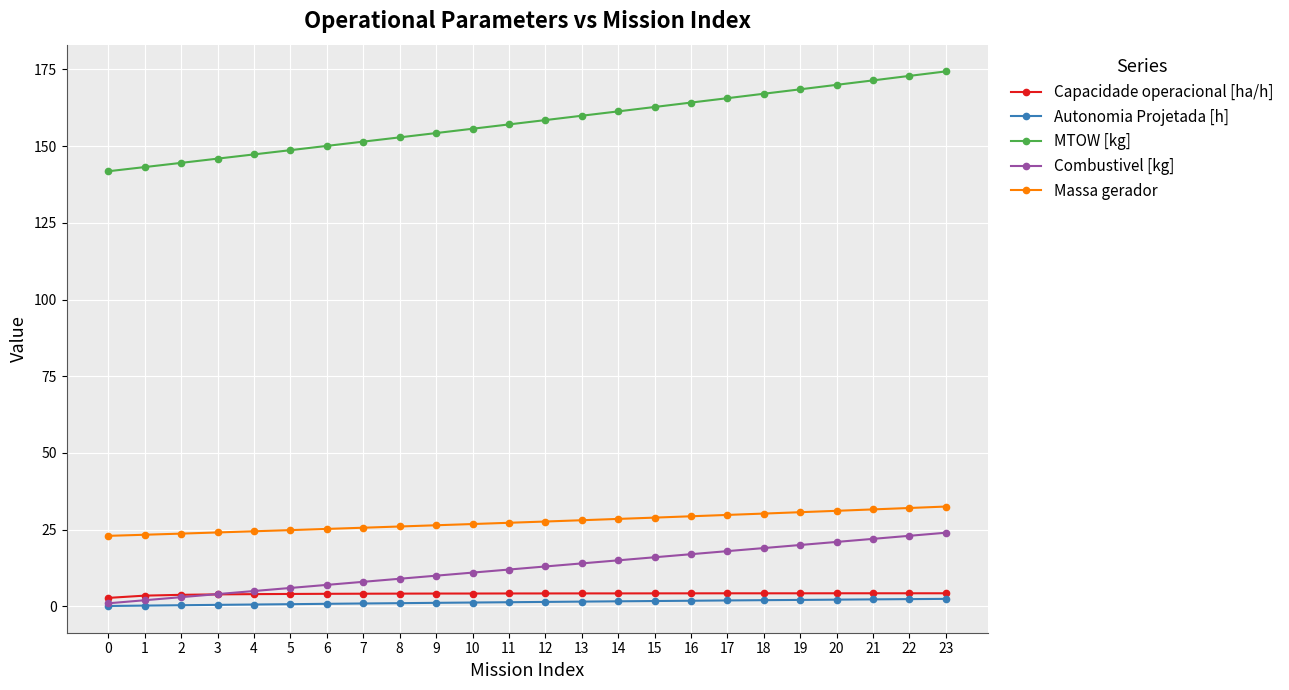

True or false: Capacidade operacional [ha/h] and Massa gerador intersect in this chart.

False